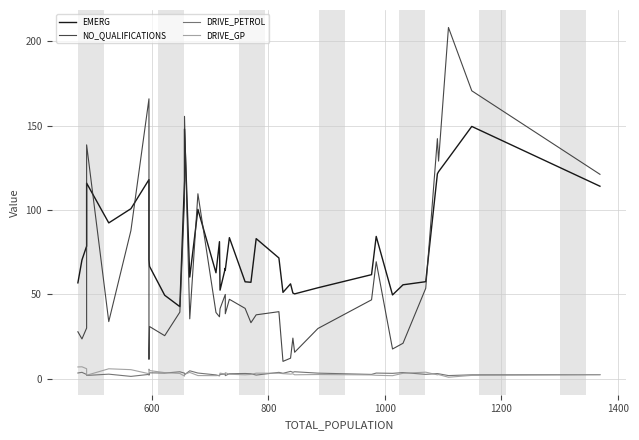

Reading left to right, transcribe all the data shown in this chart.

EMERG: 56.8	70.4	78.6	115.9	92.3	100.8	118.0	70.5	66.6	49.5	42.7	117.3	147.9	60.2	100.4	62.8	81.2	52.5	65.5	64.4	83.6	57.5	57.2	83.0	71.6	51.2	56.2	50.8	50.3	53.9	61.7	84.3	49.7	55.7	57.5	121.4	122.7	130.6	149.5	114.1
NO_QUALIFICATIONS: 27.8	23.6	30.0	138.6	33.9	87.8	165.9	11.5	30.9	25.5	39.5	105.5	155.5	35.5	109.6	39.3	36.7	41.5	50.0	38.5	47.1	41.7	33.2	37.9	39.8	10.3	12.2	24.1	15.7	29.8	46.8	69.3	17.6	21.0	53.6	142.3	129.0	208.1	170.6	121.1
DRIVE_PETROL: 3.4	3.8	2.5	2.0	2.7	1.4	2.6	2.1	3.5	3.4	4.1	3.3	2.4	4.7	3.4	2.3	1.7	2.6	2.8	1.8	3.0	3.1	3.0	2.2	3.8	3.2	4.4	3.8	4.2	3.3	2.6	3.4	3.2	3.7	2.6	3.1	3.0	1.9	2.3	2.4
DRIVE_GP: 7.0	7.1	5.9	2.1	5.9	5.4	3.0	5.7	4.8	3.6	3.1	1.6	2.7	3.8	1.9	1.8	2.0	3.3	2.8	3.6	2.7	2.4	2.6	3.3	3.3	3.0	2.8	2.9	2.3	2.5	2.3	2.0	1.8	3.2	3.9	2.3	2.5	0.9	2.0	2.5